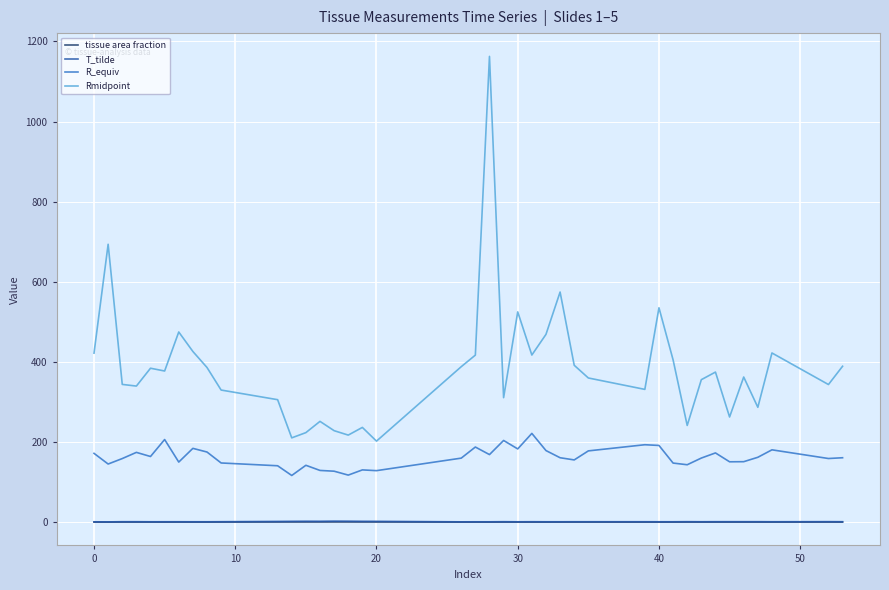

What is the maximum value for tissue area fraction?

0.6